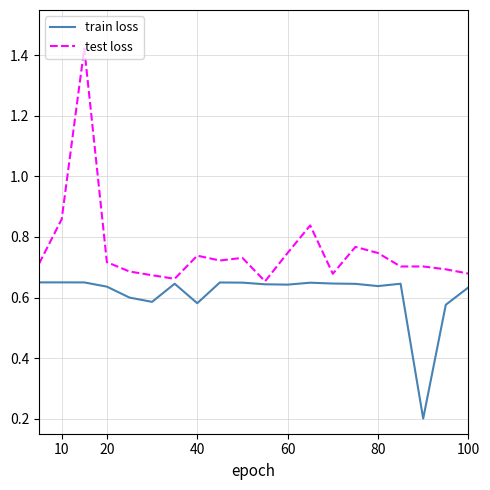

List the series in order of their overall mean, highest first.

test loss, train loss